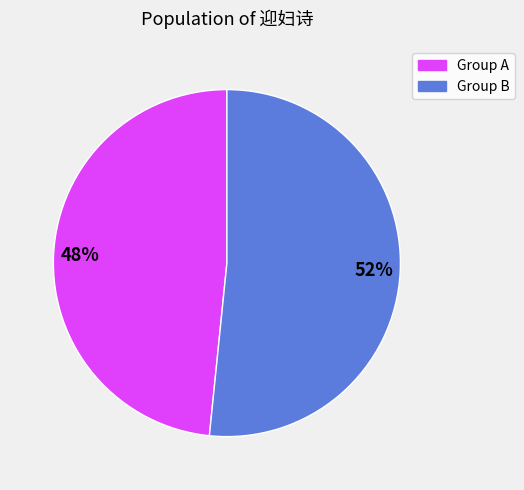

Which category has the biggest portion of the pie?

Group B